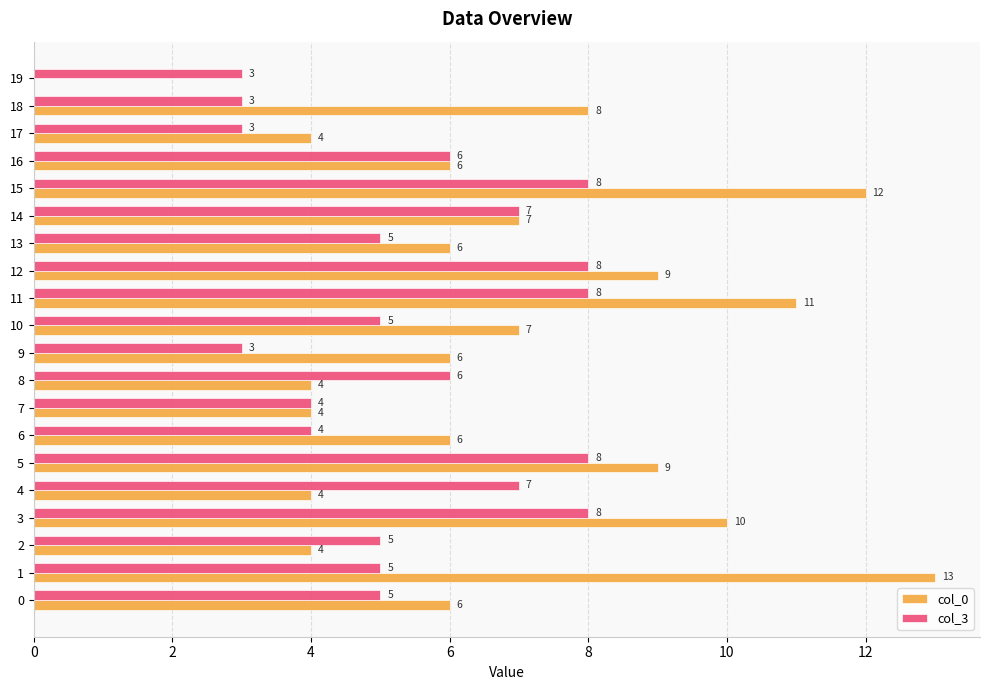

Between 6 and 7, which series saw the biggest shift?

col_0